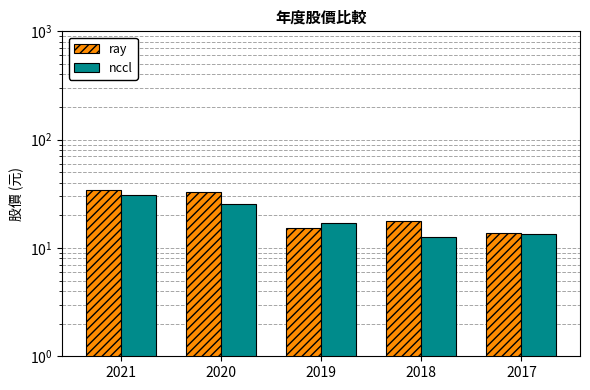

How many bars are there in total?

10